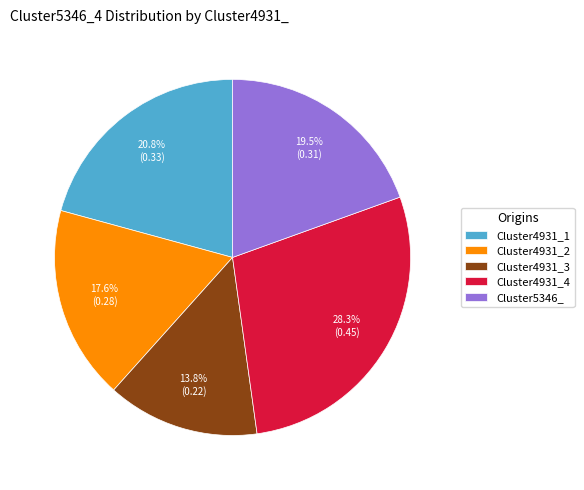

To the nearest percent, what percentage of the pie is Cluster4931_4?

28%